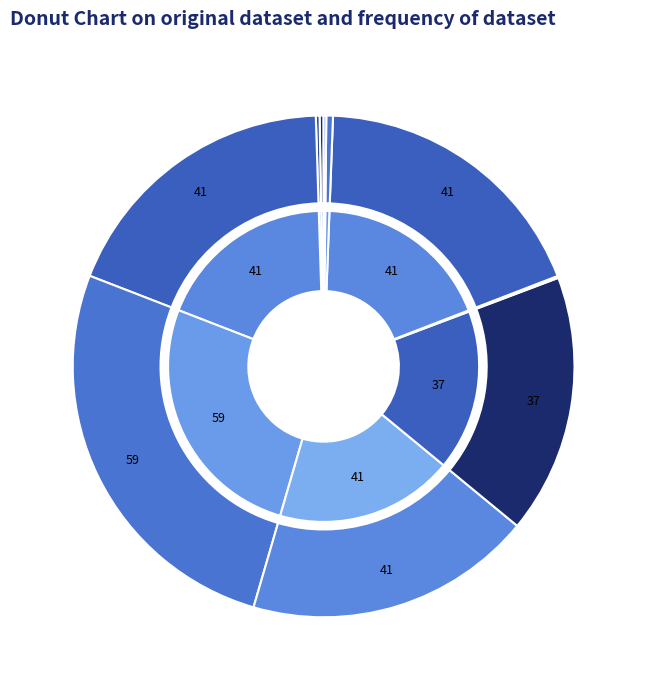

How much of the chart is everything except dtlb_misses_walk_cycles?

99.9%